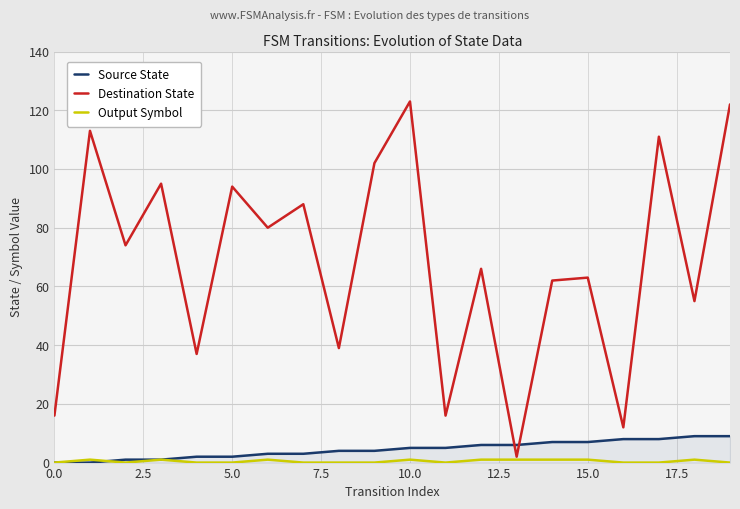

Which series has the widest spread of values?

Destination State